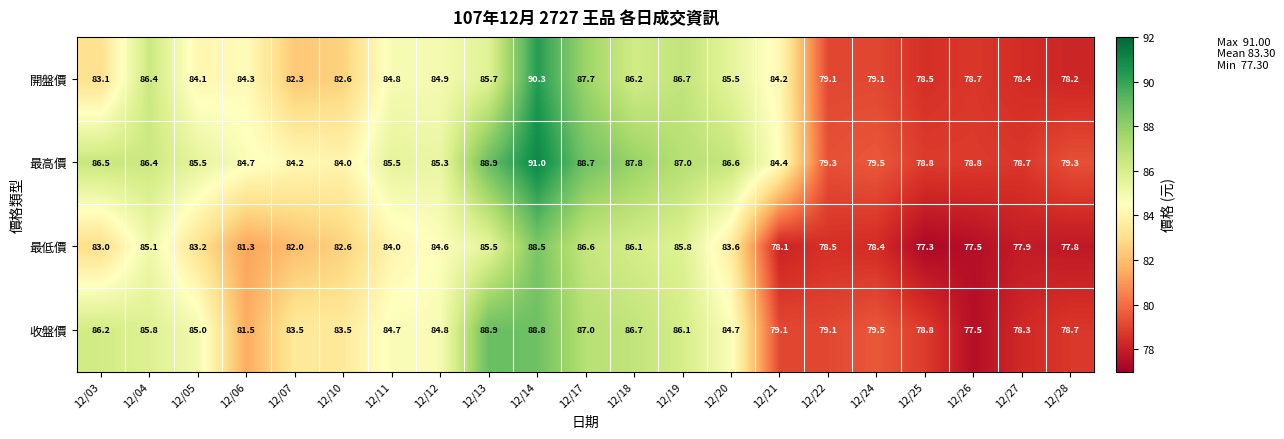

At how many categories does at least one series exceed 77?

21